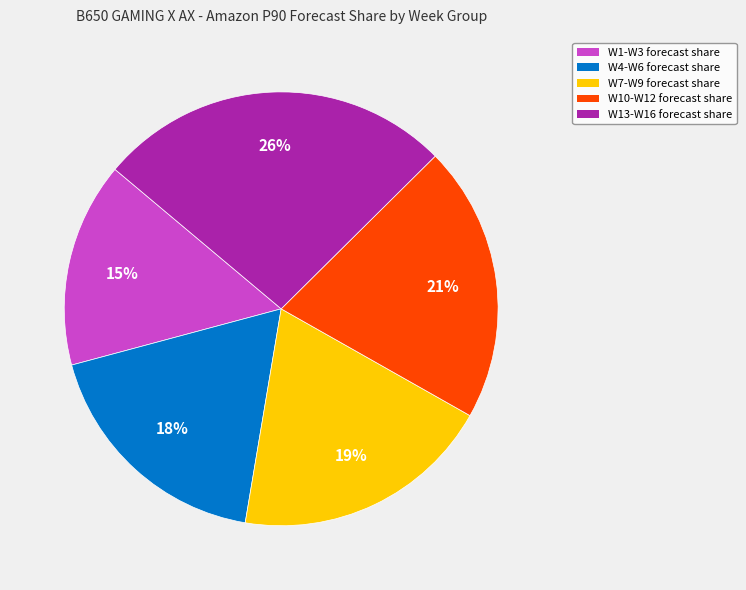

Do W7-W9 forecast share and W4-W6 forecast share together represent more than half of the pie?

No